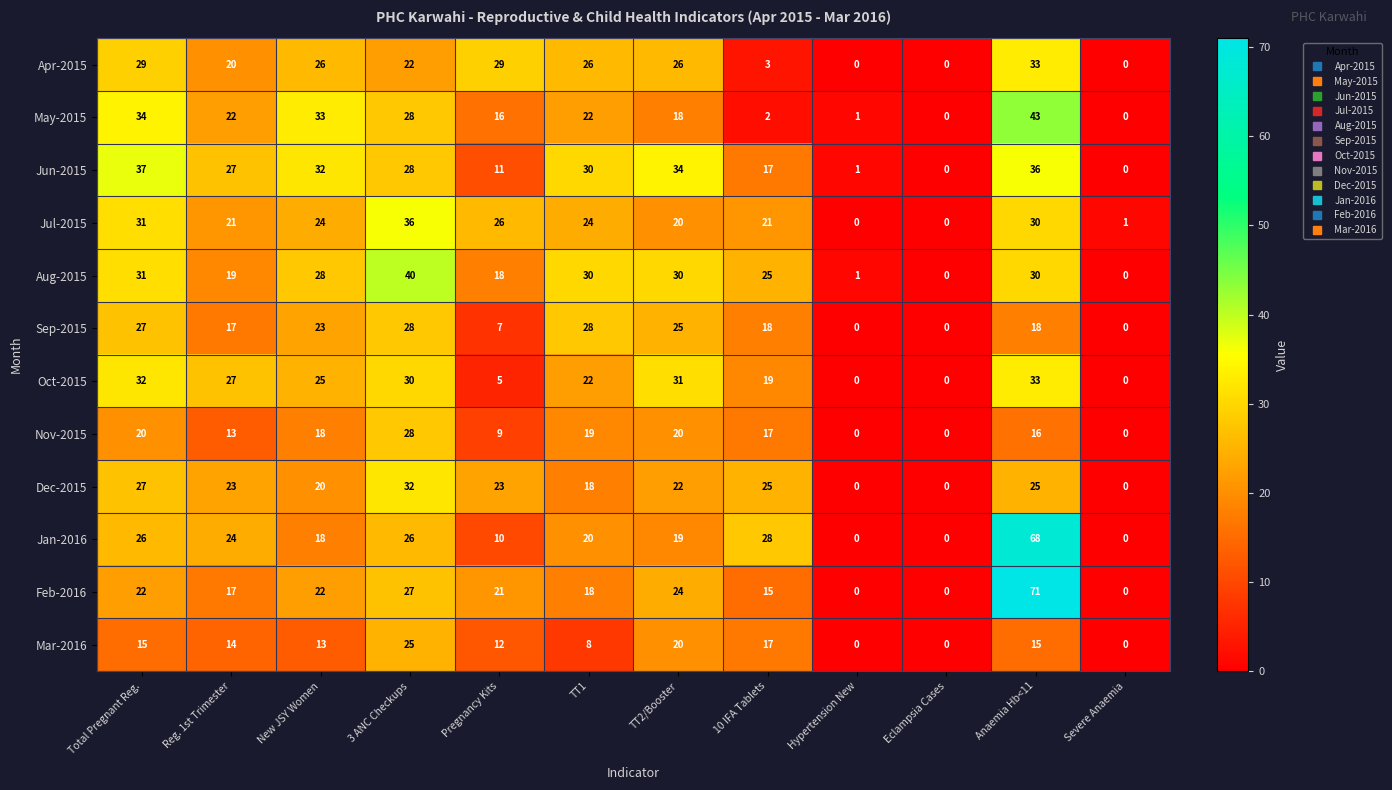

How many series are shown in this chart?

12